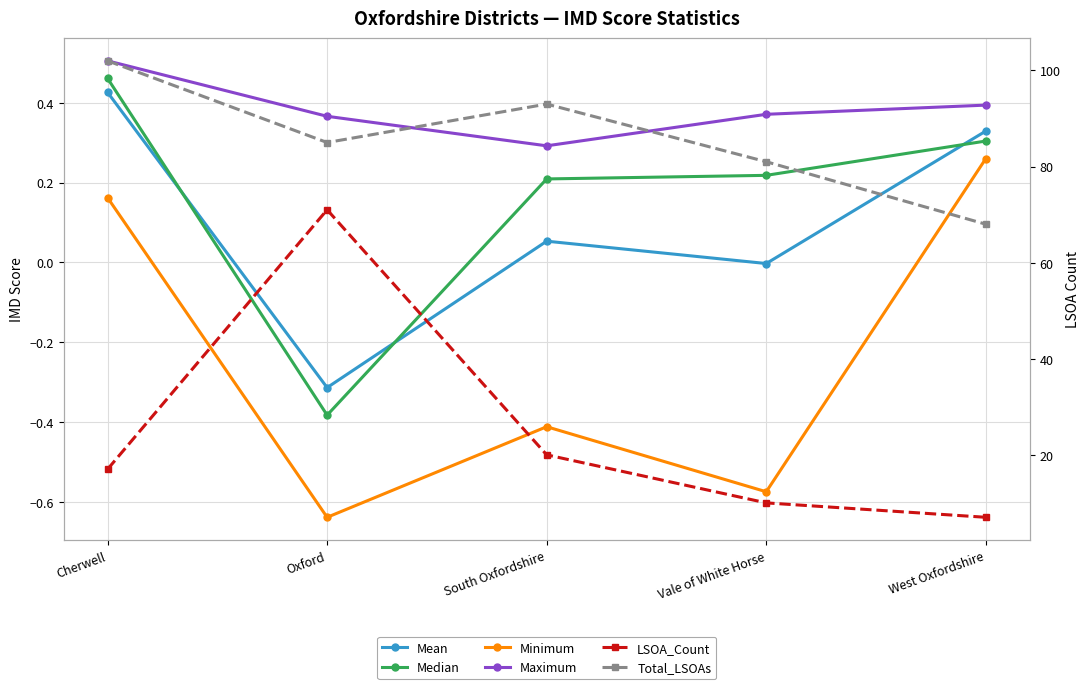

True or false: Maximum and Mean cross at least once.

False